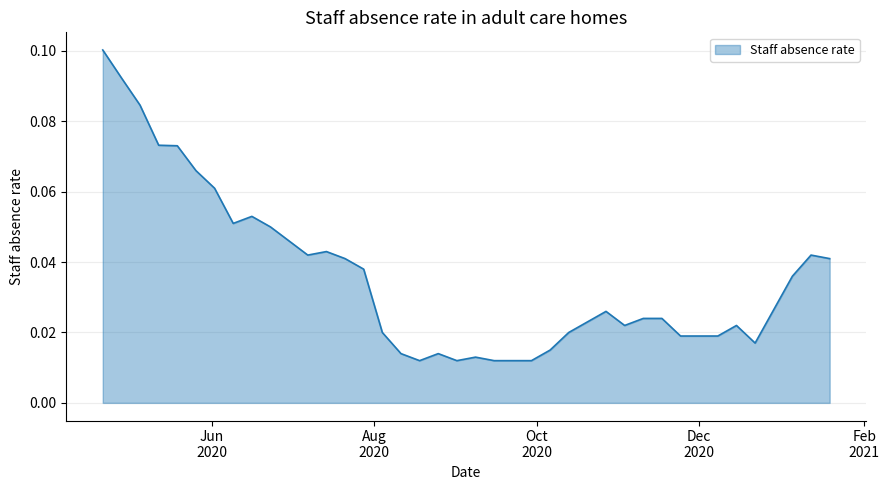

How many lines are shown in the chart?

1